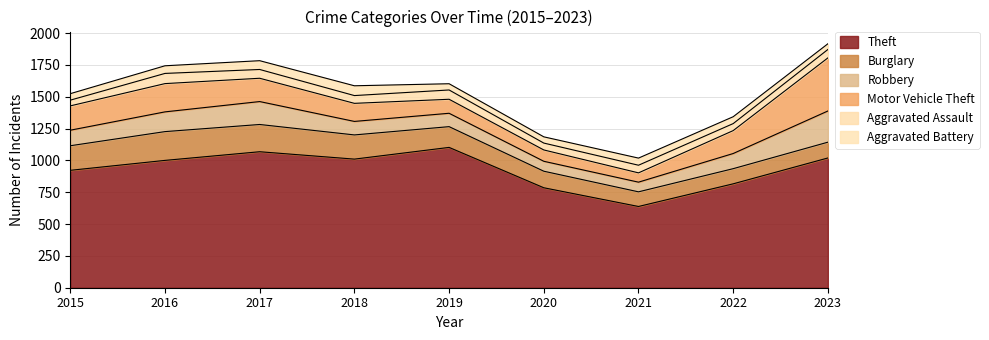

What is the difference between the second highest and minimum values in the Theft series?

430